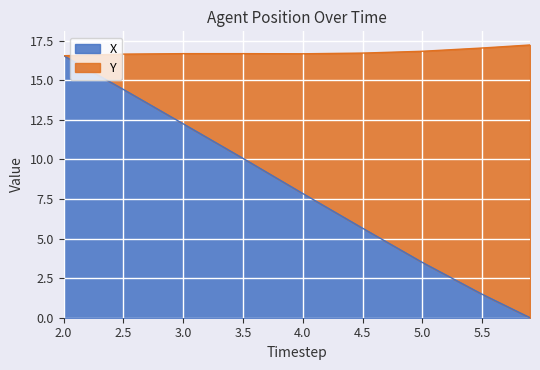

Reading right to left, transcribe all the data shown in this chart.

5.9=0.0	5.5=1.5	5.0=3.5	4.5=5.6	4.0=7.8	3.5=10.1	3.0=12.2	2.5=14.4	2.0=16.5